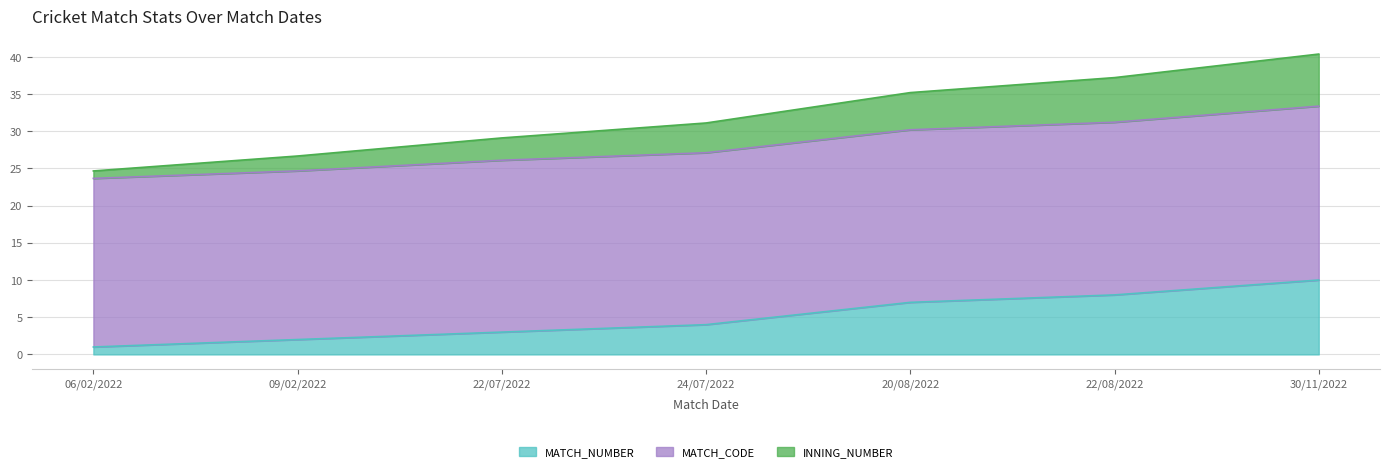

True or false: MATCH_NUMBER has a value of 10.5 at 22/08/2022.

False